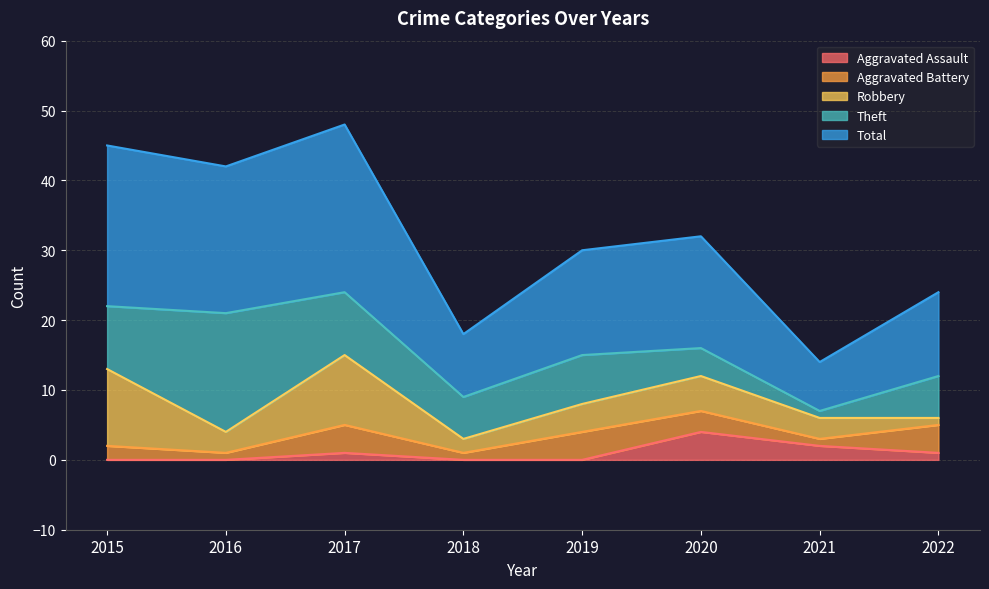

True or false: Aggravated Battery has more than 0 points higher than both neighbors.

True